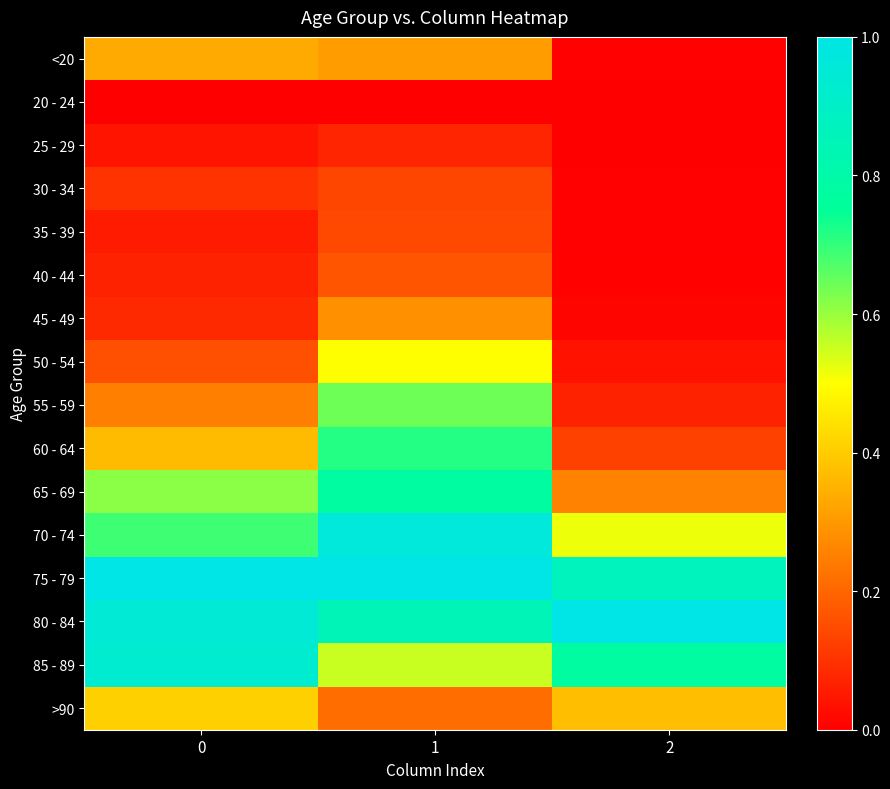

Reading left to right, what are all the values shown in this chart?

<20: 0=0.3	1=0.3	2=0.0
20 - 24: 0=0.0	1=0.0	2=0.0
25 - 29: 0=0.0	1=0.1	2=0.0
30 - 34: 0=0.1	1=0.1	2=0.0
35 - 39: 0=0.1	1=0.1	2=0.0
40 - 44: 0=0.1	1=0.2	2=0.0
45 - 49: 0=0.1	1=0.3	2=0.0
50 - 54: 0=0.2	1=0.5	2=0.0
55 - 59: 0=0.3	1=0.6	2=0.1
60 - 64: 0=0.4	1=0.7	2=0.1
65 - 69: 0=0.6	1=0.8	2=0.3
70 - 74: 0=0.7	1=1.0	2=0.5
75 - 79: 0=1.0	1=1.0	2=0.9
80 - 84: 0=0.9	1=0.9	2=1.0
85 - 89: 0=0.9	1=0.6	2=0.8
>90: 0=0.4	1=0.2	2=0.4